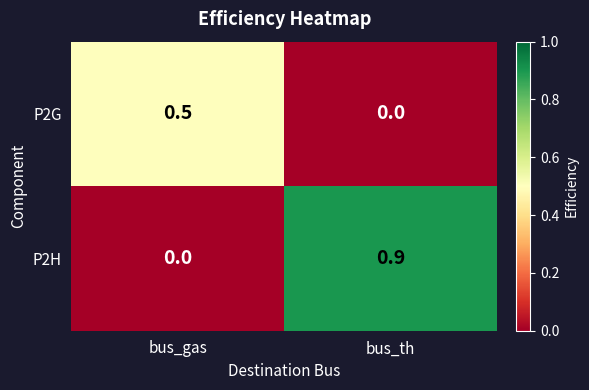

The P2G series shows 0.5 at bus_gas. True or false?

True